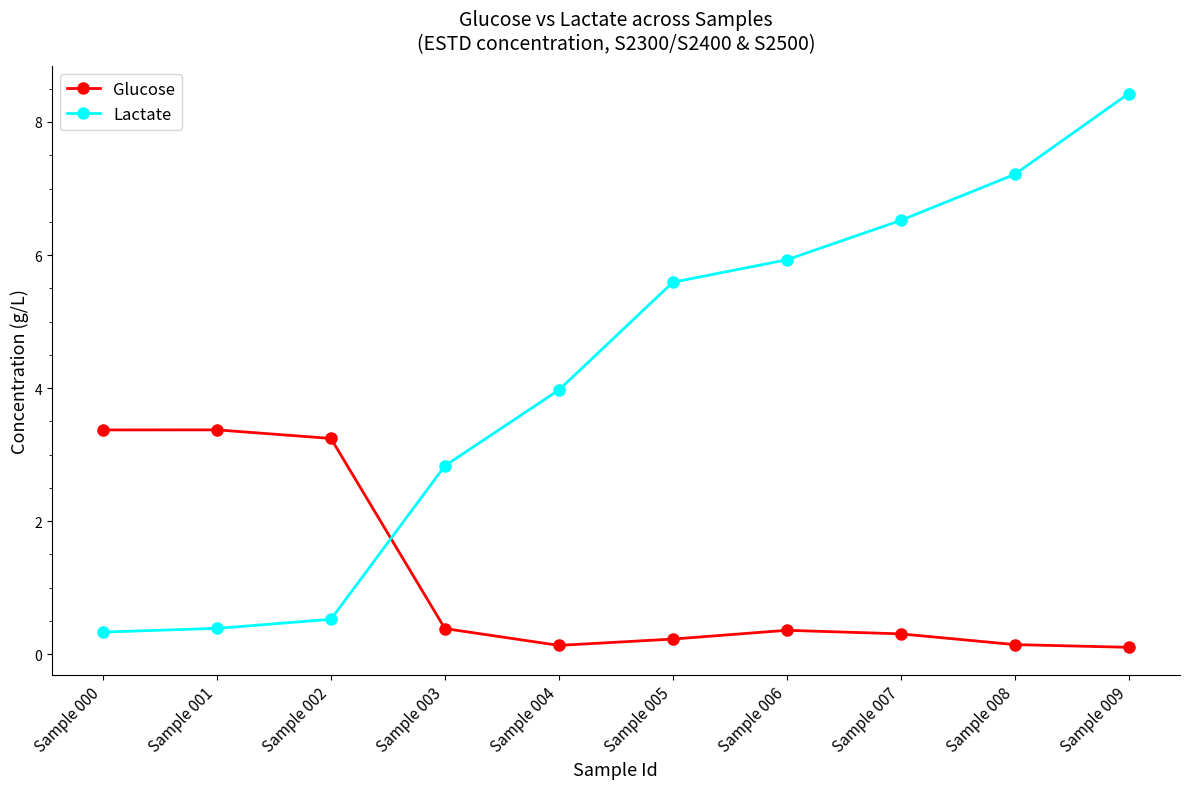

List the series in order of their overall mean, highest first.

Lactate, Glucose